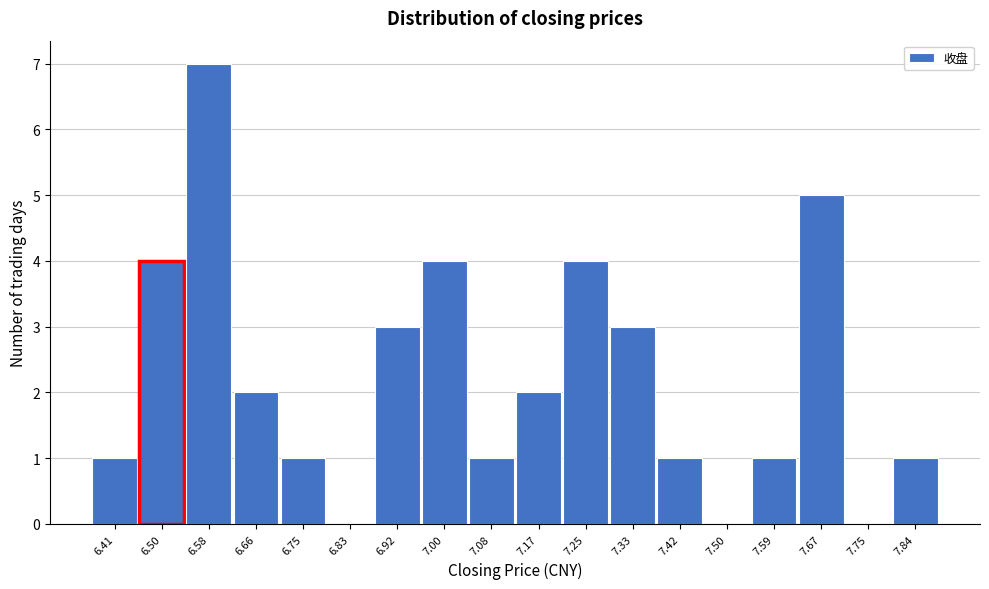

Reading left to right, list every bar in this chart as the range it spans on the x-axis followed by its height. Neither the bar edges nor the heights are printed on the chart, so give them approximately, as read against the axes.

6.37 to 6.45: 1
6.45 to 6.54: 4
6.54 to 6.62: 7
6.62 to 6.71: 2
6.71 to 6.79: 1
6.79 to 6.87: 0
6.87 to 6.96: 3
6.96 to 7.04: 4
7.04 to 7.13: 1
7.13 to 7.21: 2
7.21 to 7.29: 4
7.29 to 7.38: 3
7.38 to 7.46: 1
7.46 to 7.54: 0
7.54 to 7.63: 1
7.63 to 7.71: 5
7.71 to 7.80: 0
7.80 to 7.88: 1